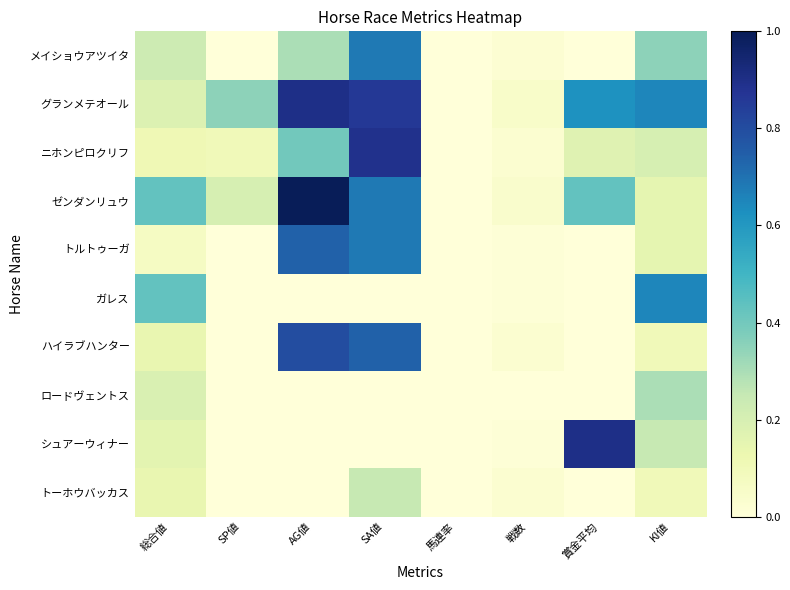

List the series in order of their peak value, highest first.

ゼンダンリュウ, グランメテオール, シュアーウィナー, ニホンピロクリフ, ハイラブハンター, トルトゥーガ, メイショウアツイタ, ガレス, ロードヴェントス, トーホウバッカス